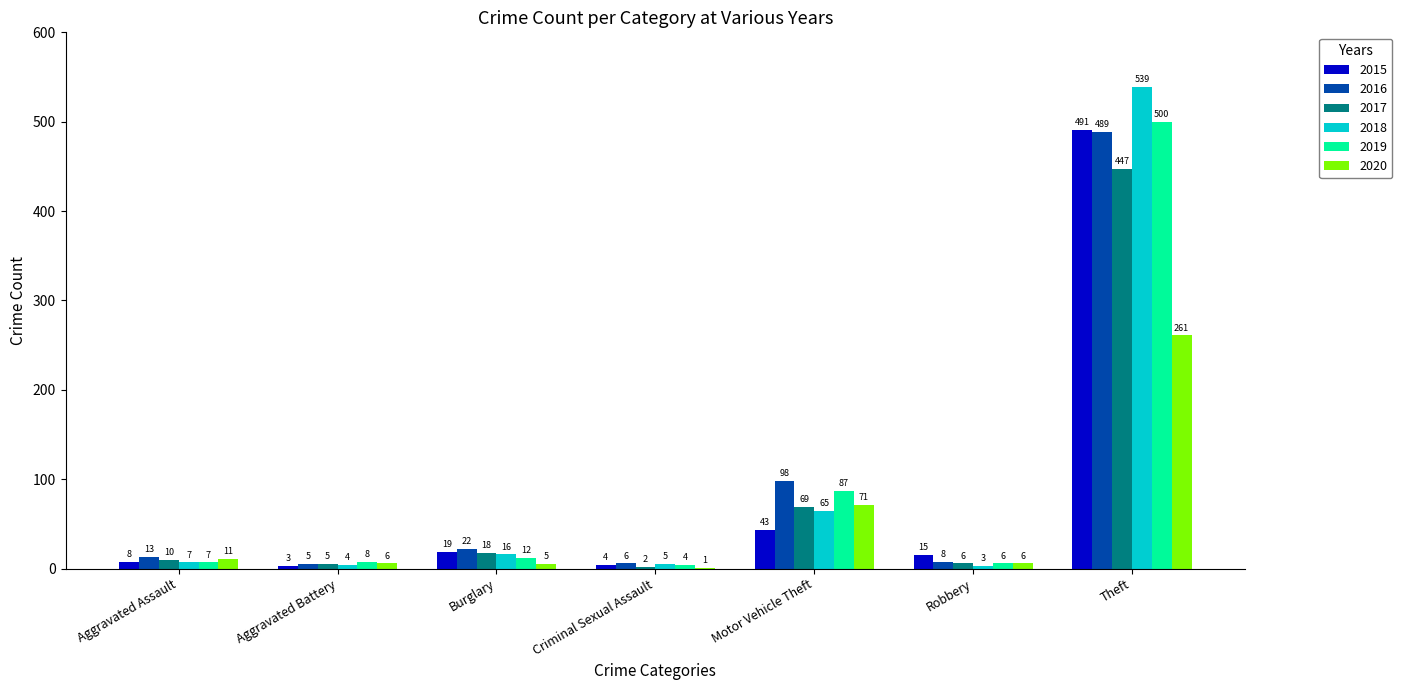

What is the sum of the 2020 values at Burglary and Theft?

266